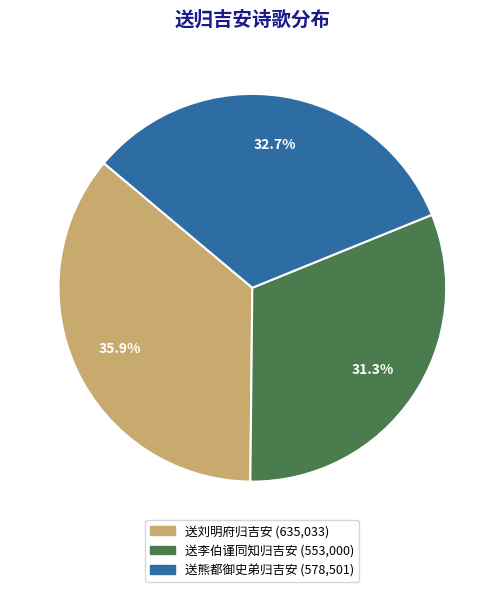

Is 送李伯谨同知归吉安 the majority of the pie?

No